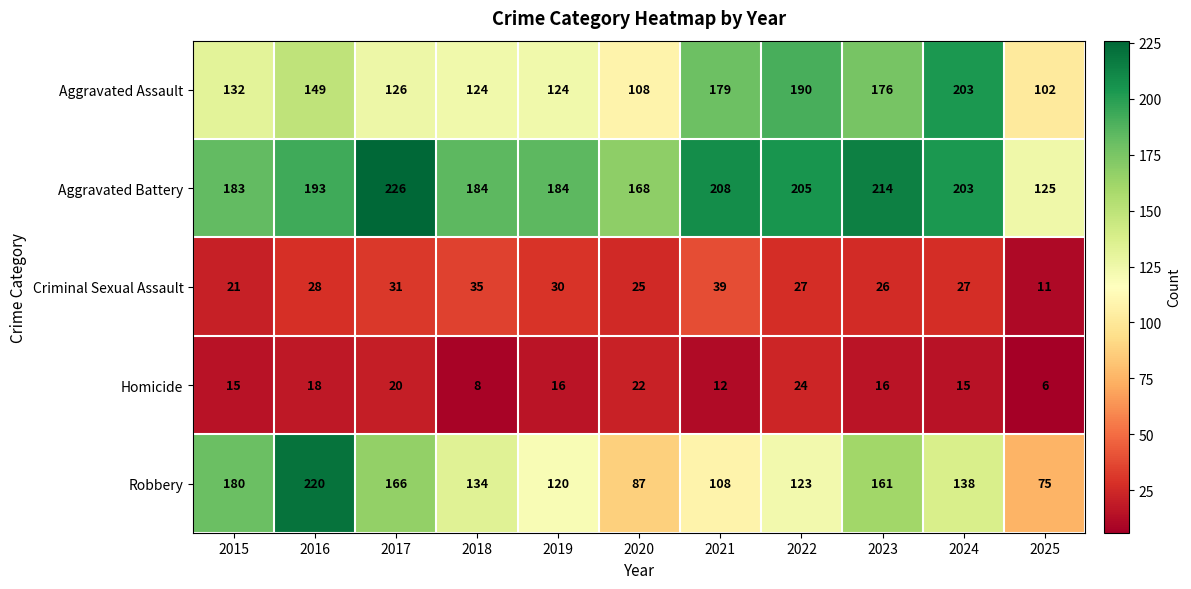

Where is Aggravated Battery nearest to the value 175?

2020